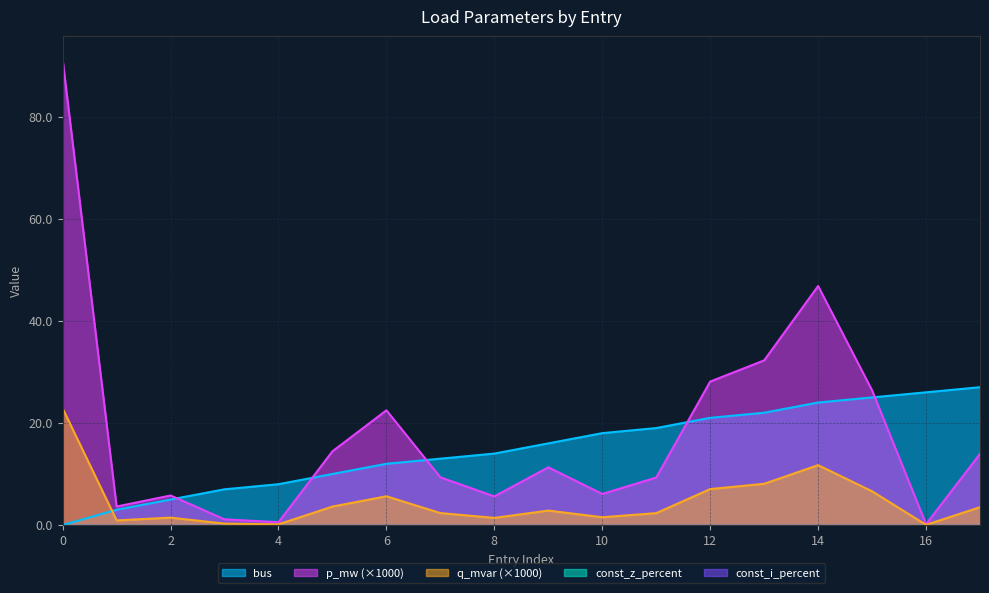

At which category does q_mvar reach its first local peak?

2